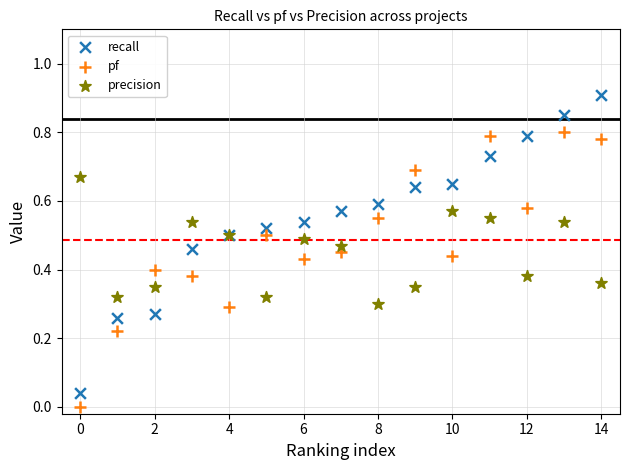

Which series contains the highest Y value?

recall